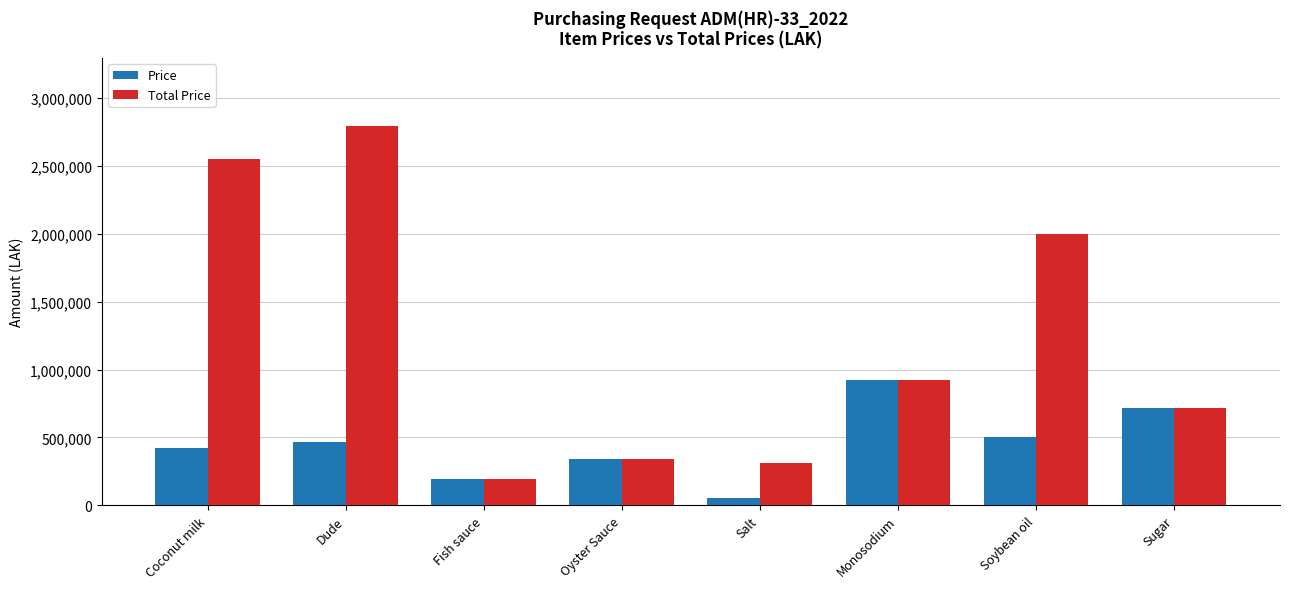

At which category is the sum across all series the highest?

Dude